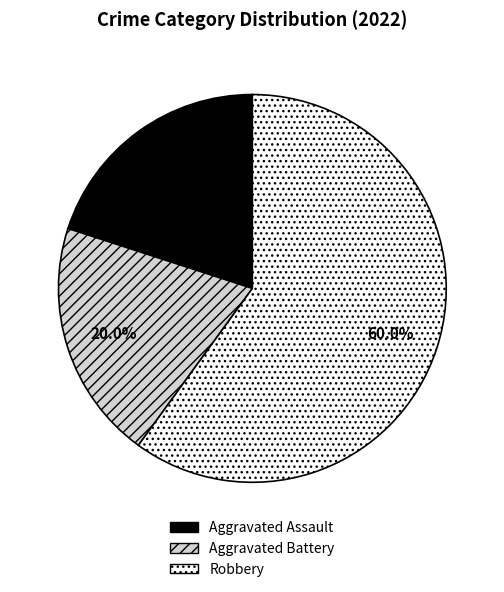

What is the largest slice in the pie chart?

Robbery